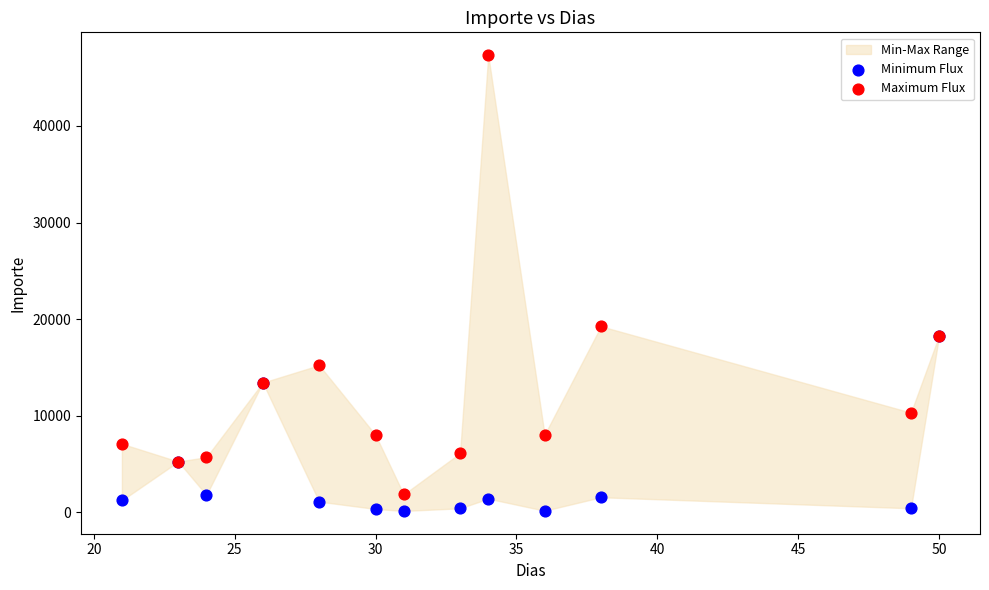

Which series has the largest Y range (max minus min)?

Maximum Flux